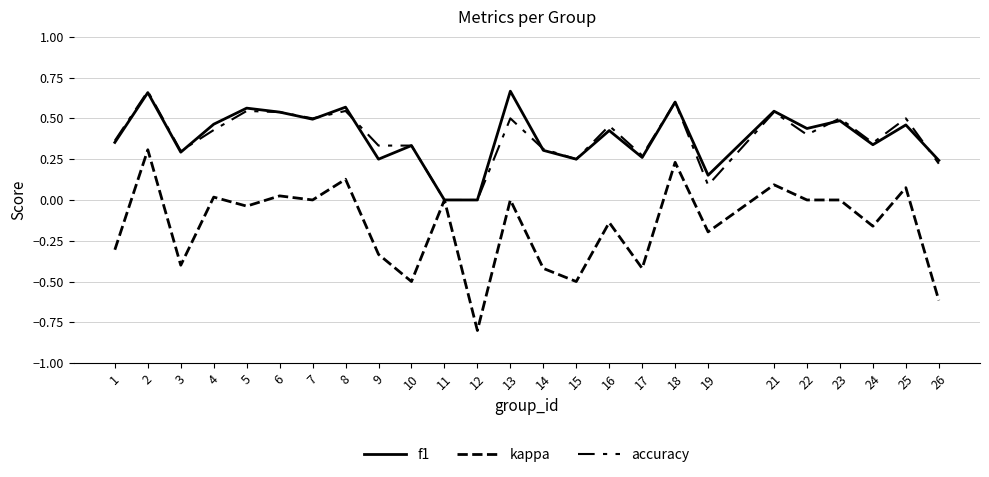

Rank the series by their maximum value, from lowest to highest.

kappa, f1, accuracy